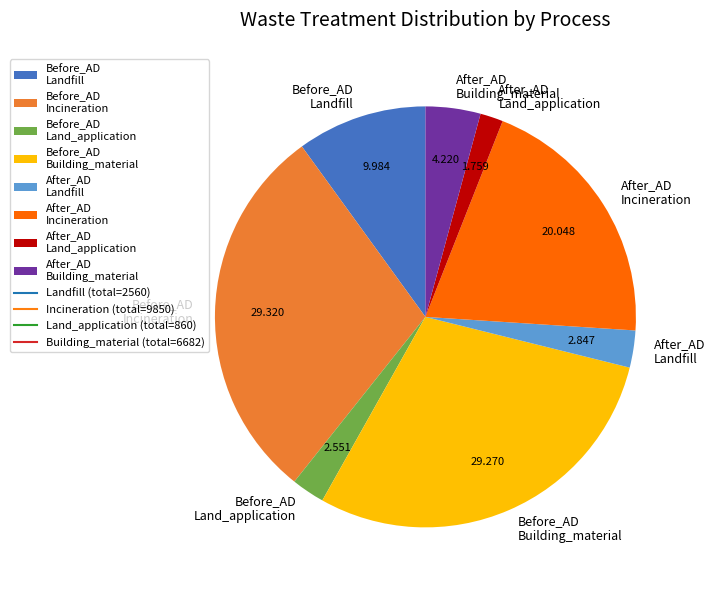

Do Before_AD Incineration and Before_AD Building_material together represent more than half of the pie?

Yes